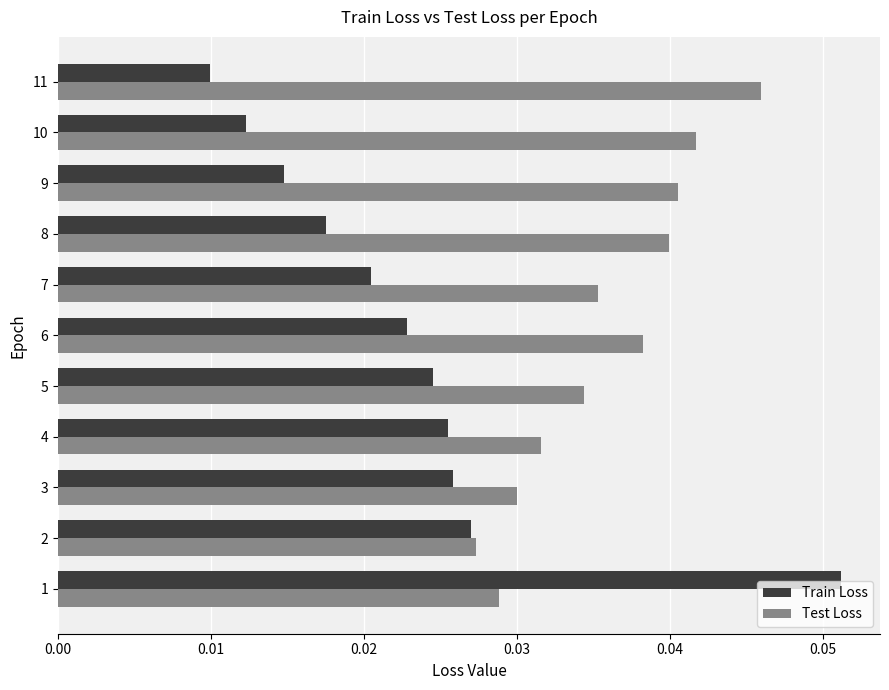

The Test Loss series shows 0.1 at 4. True or false?

False